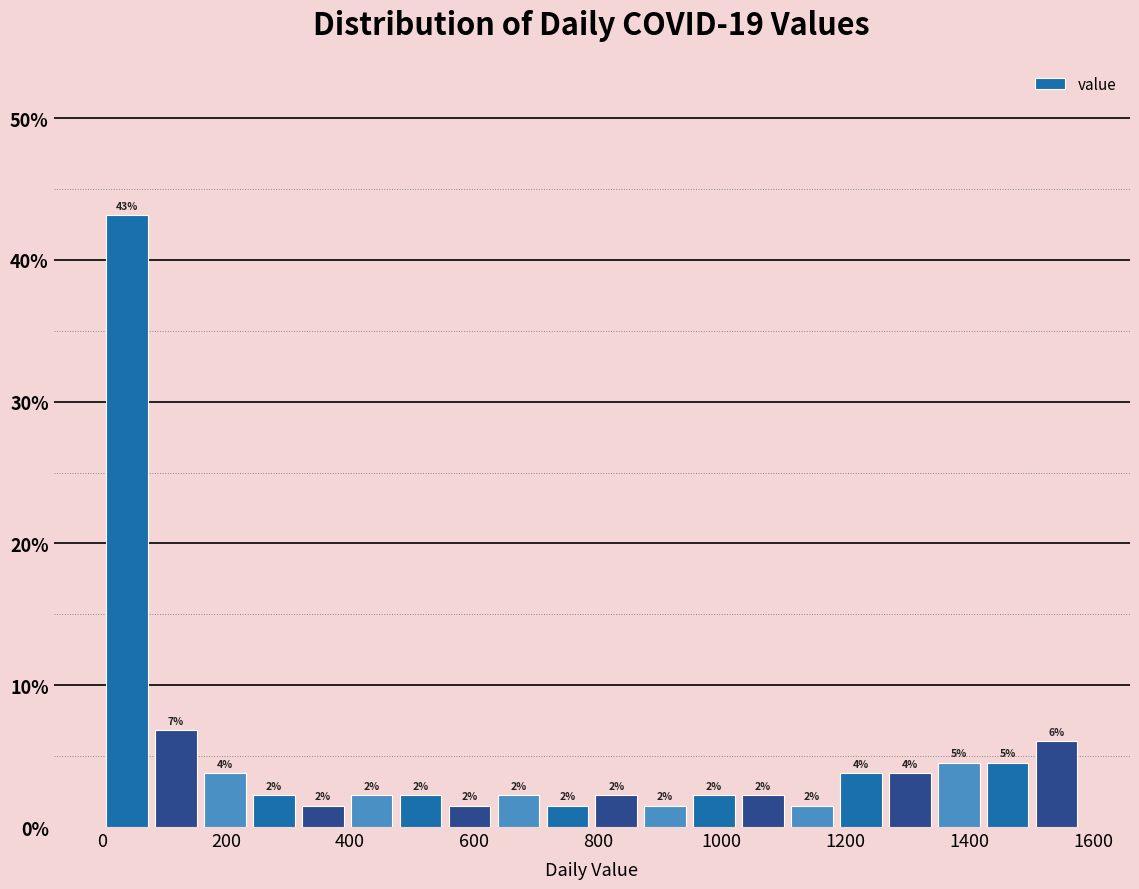

Read against the x-axis, roughly where is the centre of the tallest bar?

40